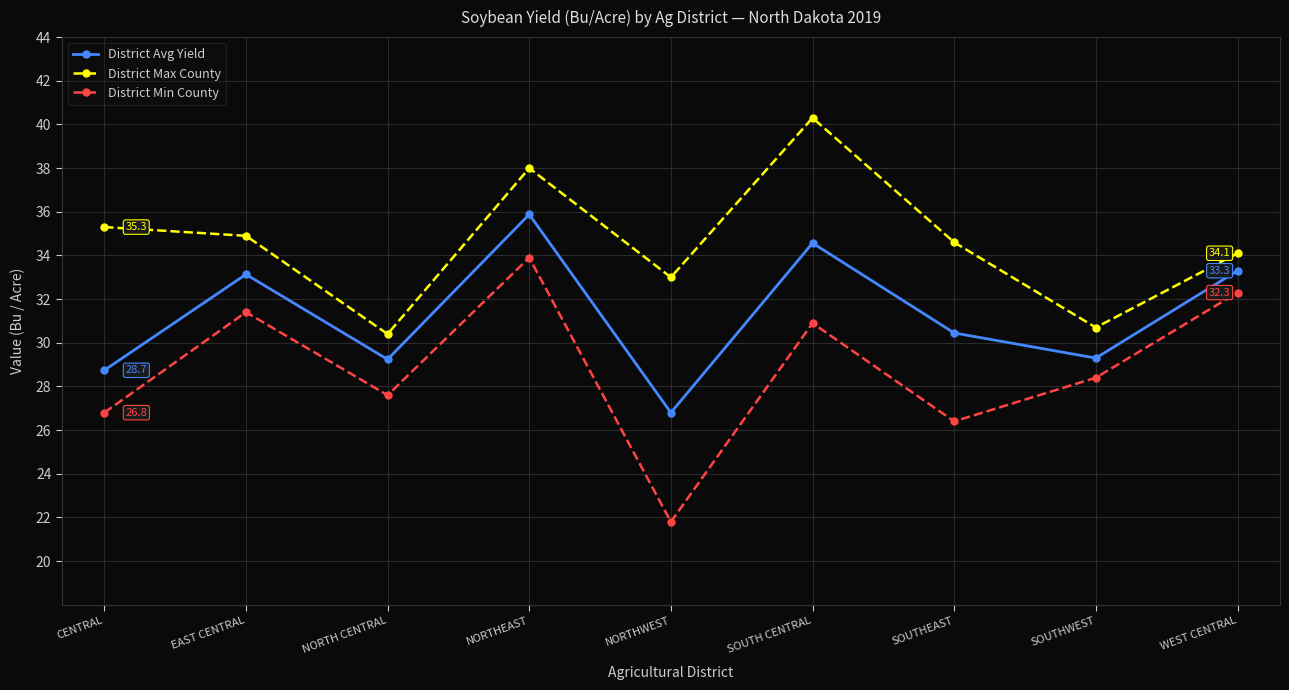

True or false: District Min County and District Avg Yield intersect in this chart.

False